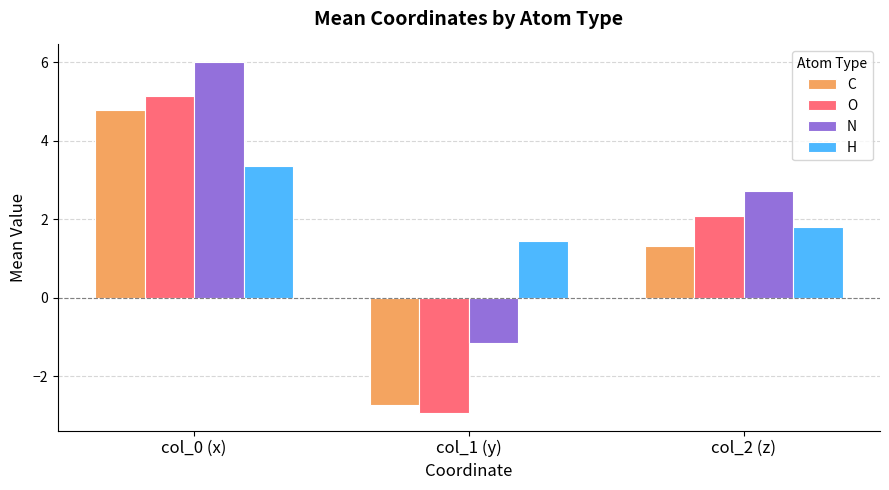

What is the minimum value for C?

-2.7